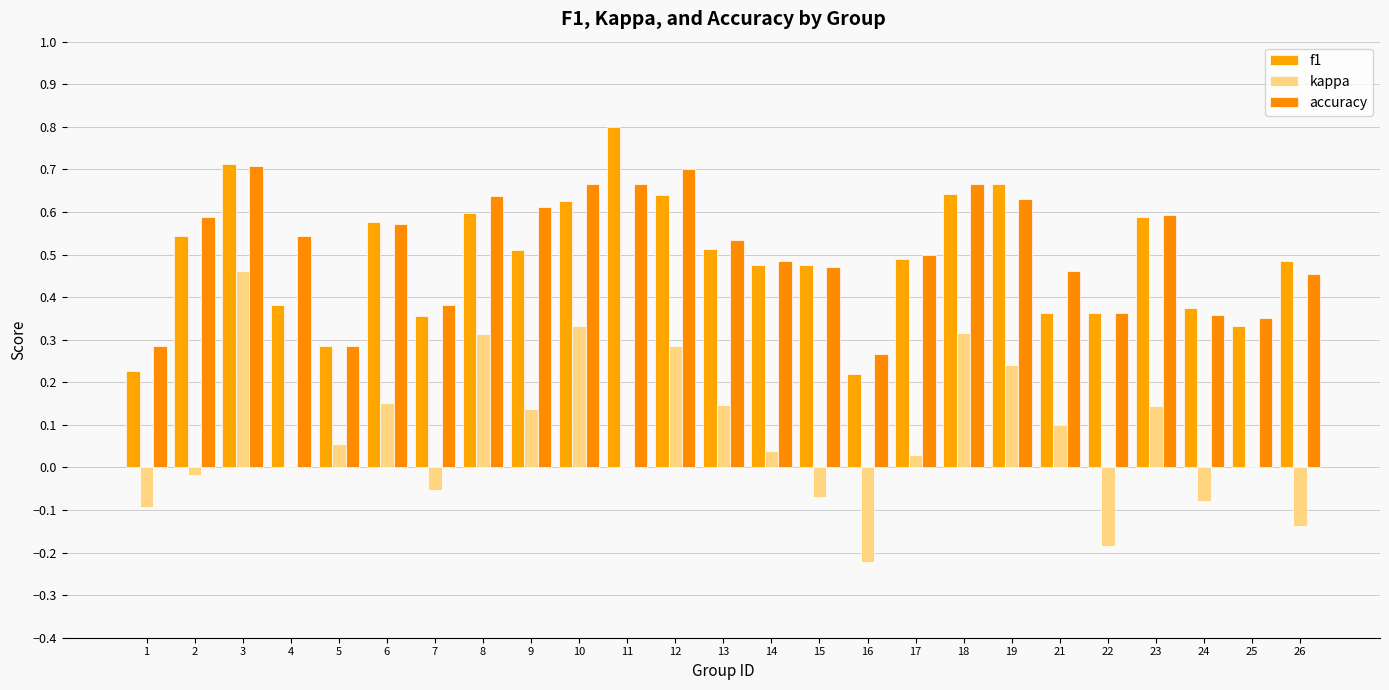

Which series has the largest range (max minus min)?

kappa